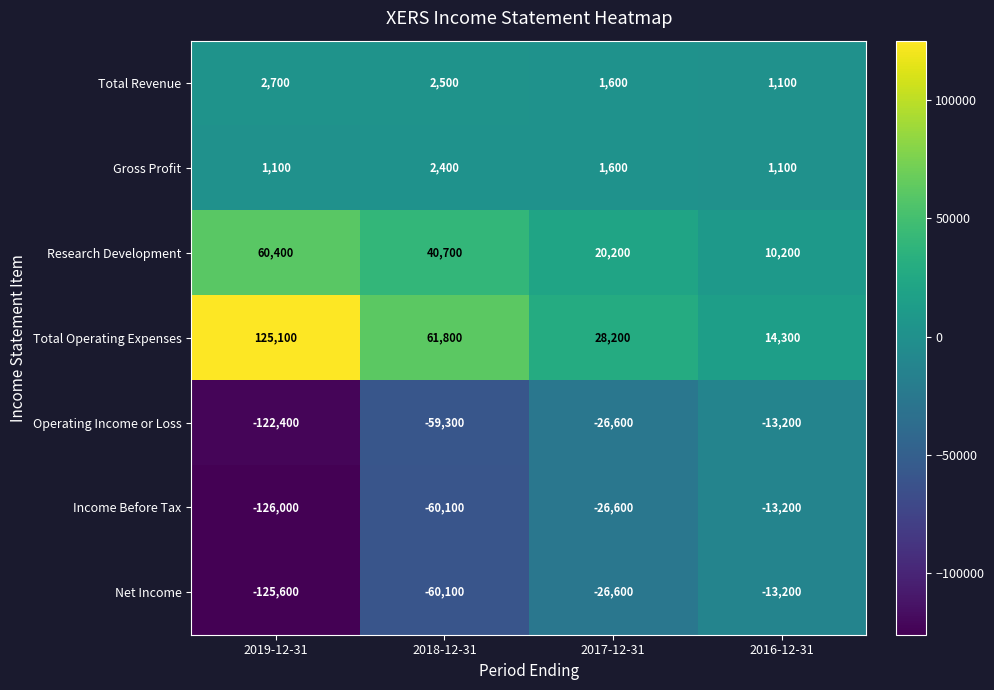

What is the smallest value displayed?

-126000